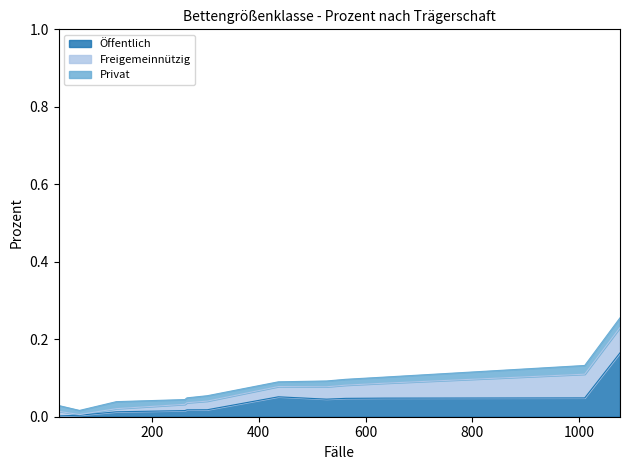

How many times do Freigemeinnützig and Öffentlich cross each other?

5